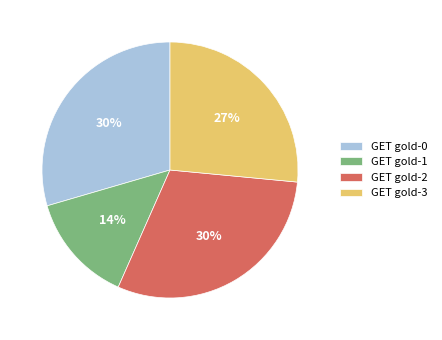

Which slice is the smallest?

GET gold-1